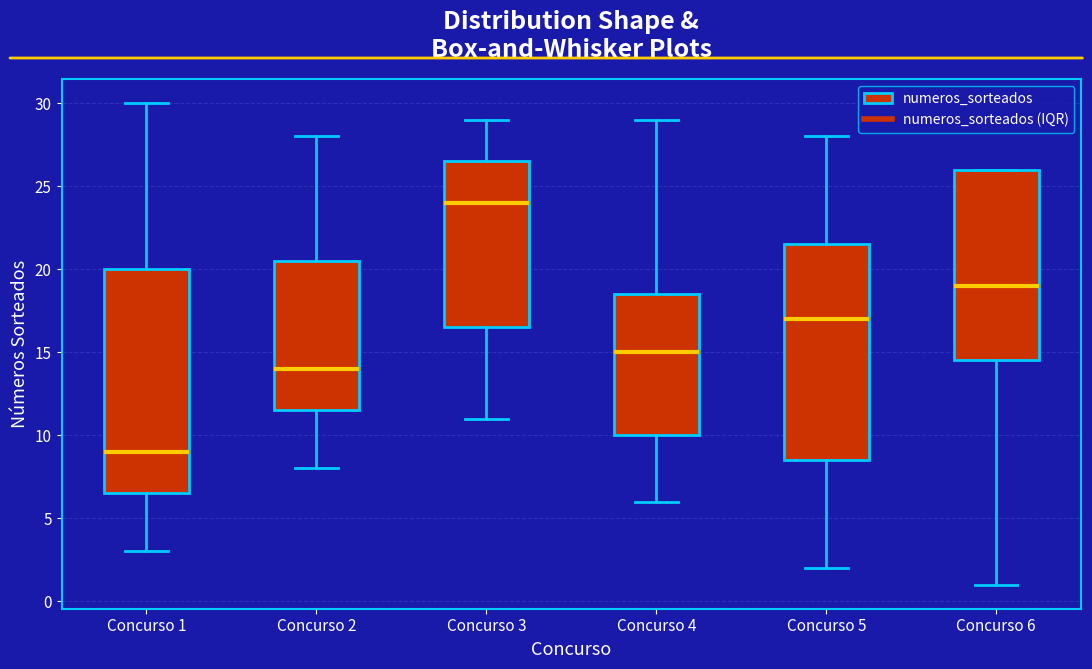

Comparing the boxes themselves (not the whiskers), which one is the tallest?

Concurso 1